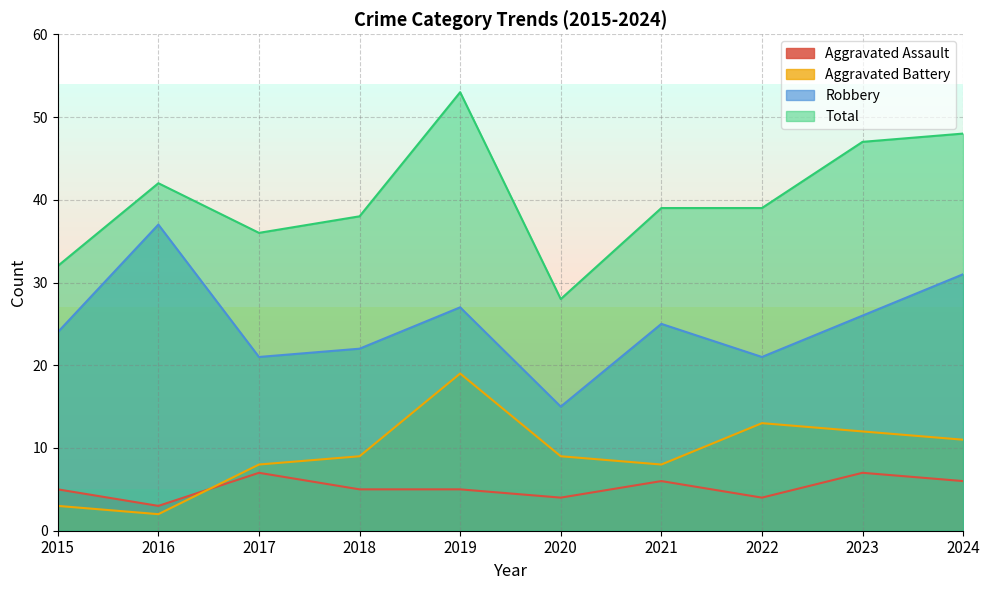

What is the highest value of the Aggravated Battery series?

19